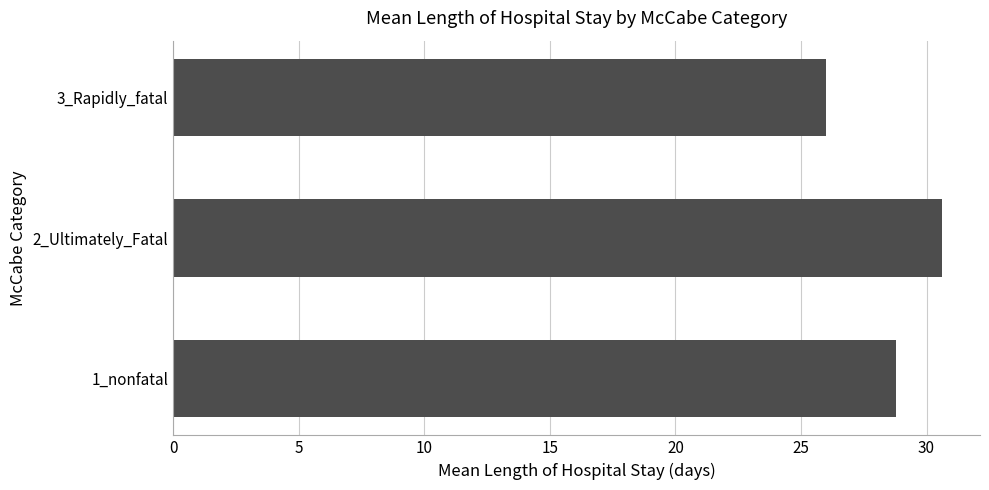

Reading bottom to top, extract all data points from this chart.

28.8	30.6	26.0